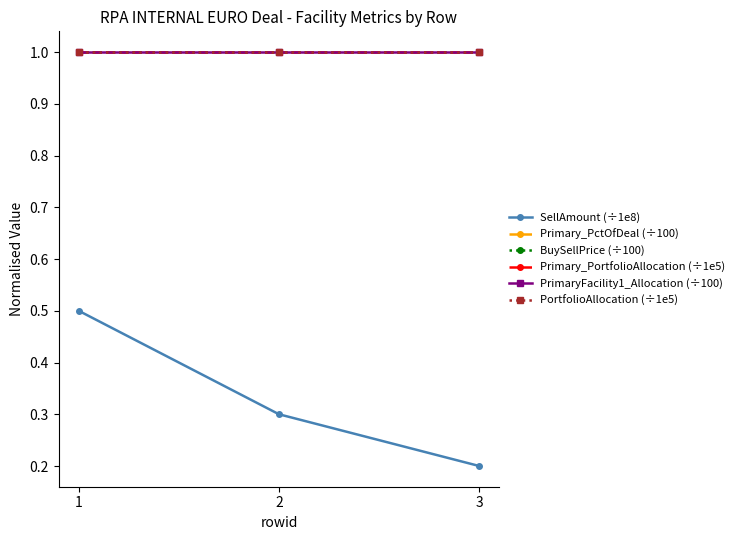

Between 3 and 1, which is larger?

1